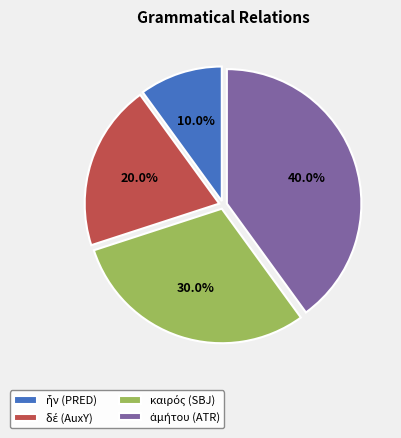

Is there any slice that represents more than half of the pie?

No